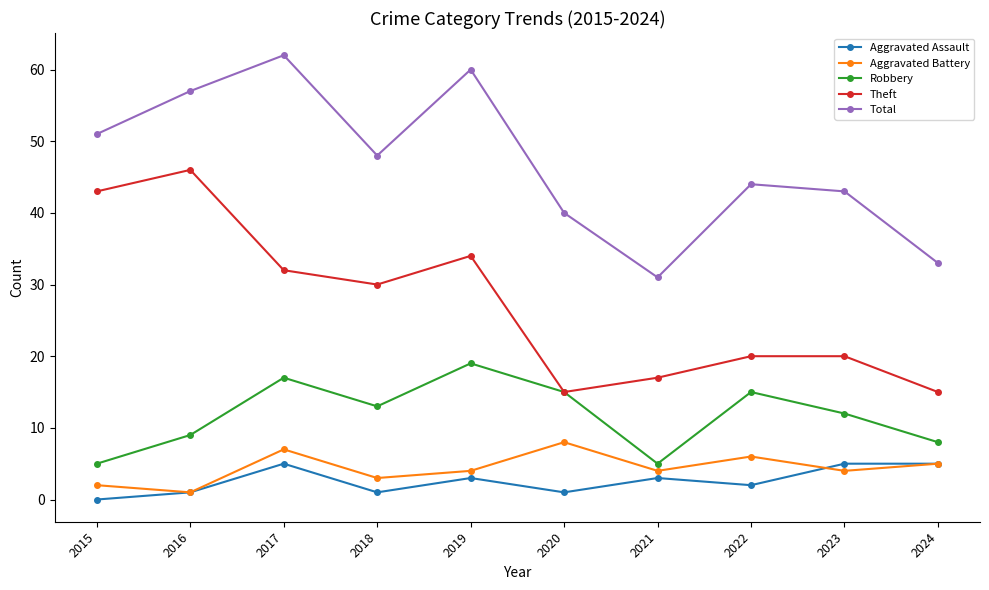

Rank the series at 2022 from highest to lowest value.

Total, Theft, Robbery, Aggravated Battery, Aggravated Assault